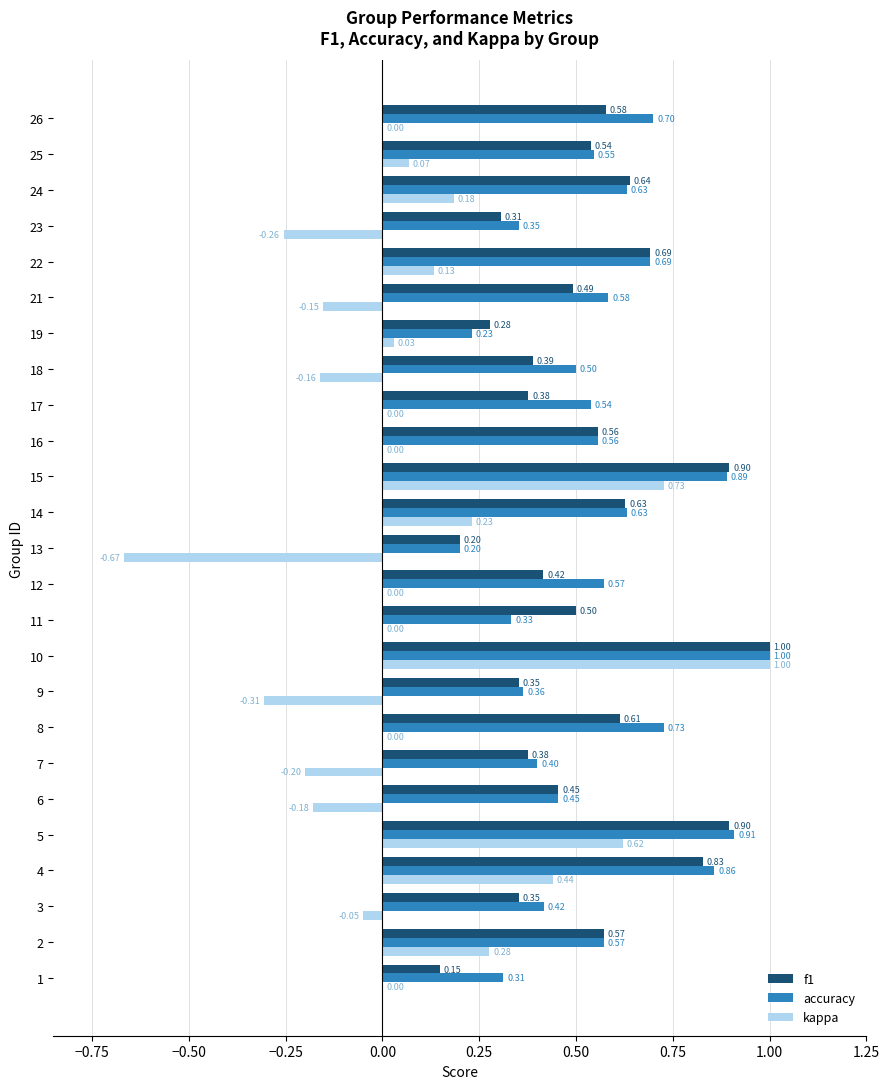

Between 10 and 19, which series saw the biggest shift?

kappa